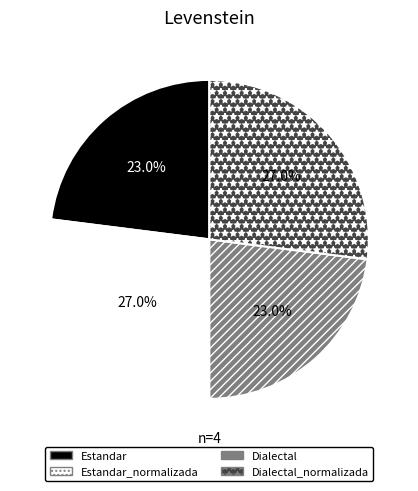

Is there any slice that represents more than half of the pie?

No